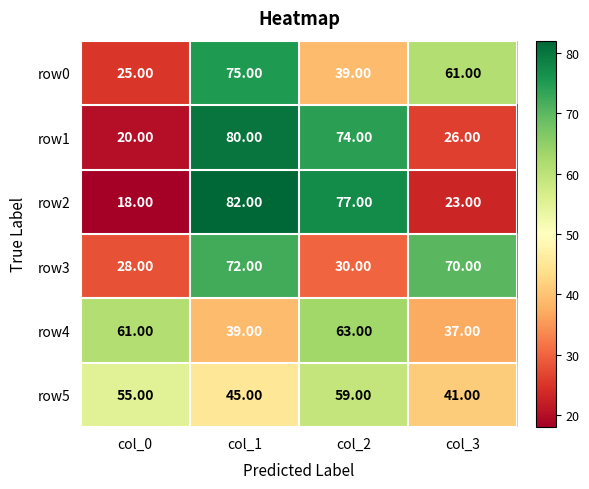

What is the sum of the row0 values at col_3 and col_2?

100